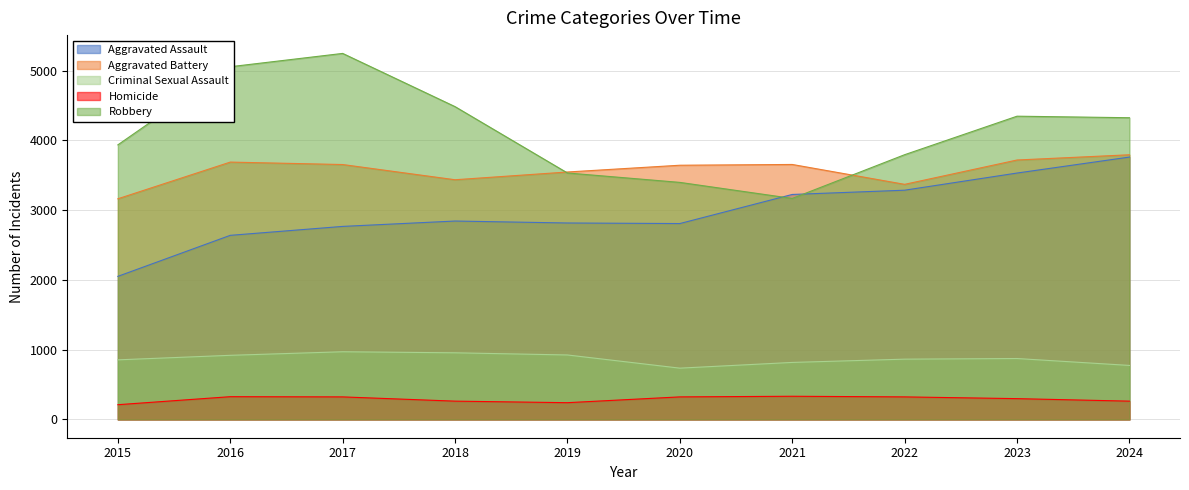

Reading left to right, what are all the values shown in this chart?

Aggravated Assault: 2015=2051	2016=2639	2017=2767	2018=2844	2019=2816	2020=2808	2021=3225	2022=3286	2023=3532	2024=3761
Aggravated Battery: 2015=3163	2016=3689	2017=3654	2018=3436	2019=3547	2020=3644	2021=3655	2022=3370	2023=3719	2024=3794
Criminal Sexual Assault: 2015=854	2016=919	2017=970	2018=955	2019=924	2020=735	2021=817	2022=864	2023=873	2024=774
Homicide: 2015=211	2016=326	2017=323	2018=262	2019=240	2020=323	2021=332	2022=323	2023=298	2024=262
Robbery: 2015=3936	2016=5056	2017=5247	2018=4484	2019=3533	2020=3398	2021=3168	2022=3795	2023=4347	2024=4325